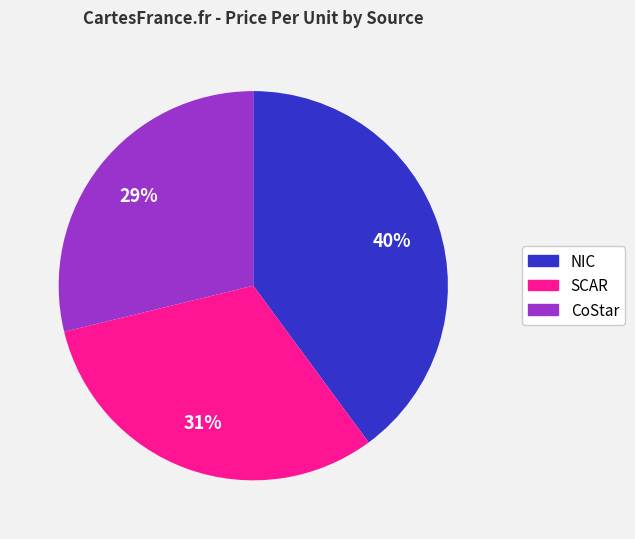

Combined, do CoStar and SCAR account for over 50%?

Yes